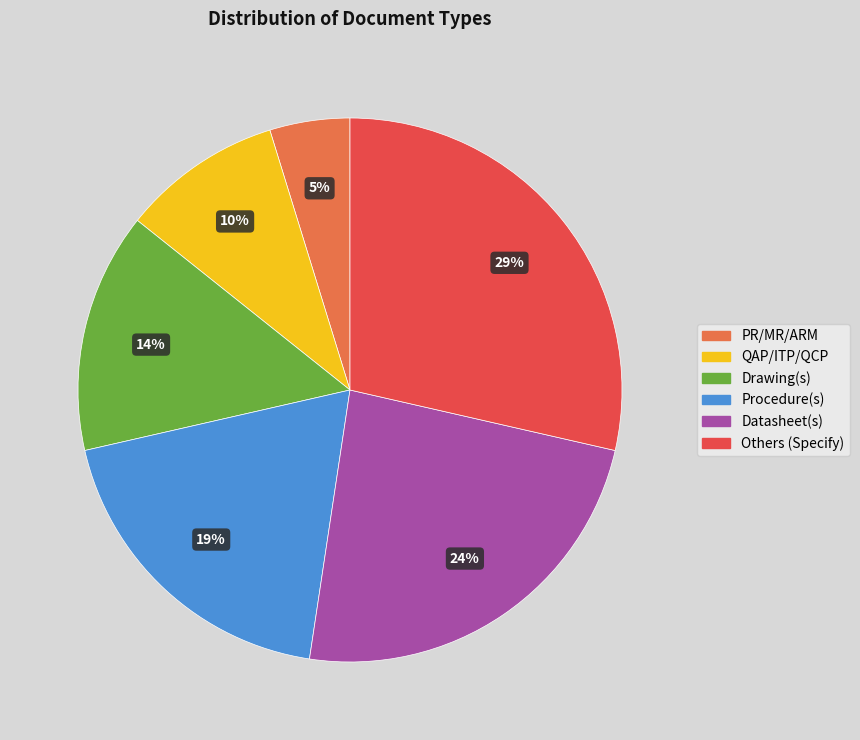

To the nearest percent, what is the combined percentage of QAP/ITP/QCP and Drawing(s)?

24%